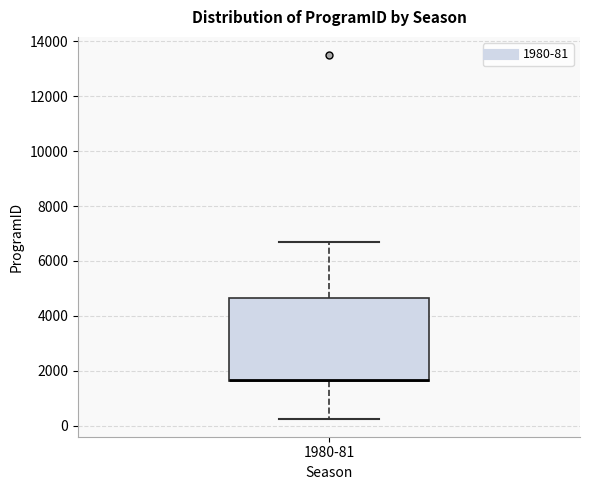

Read this box plot against the y-axis: the position of the median line, the range covered by the box, and the ends of both whiskers. The values are not printed on the chart, so give them approximately, as read against the axis.

median 1600 (drawn on the box's lower edge), box 1600 to 4600, whiskers 200 to 6800